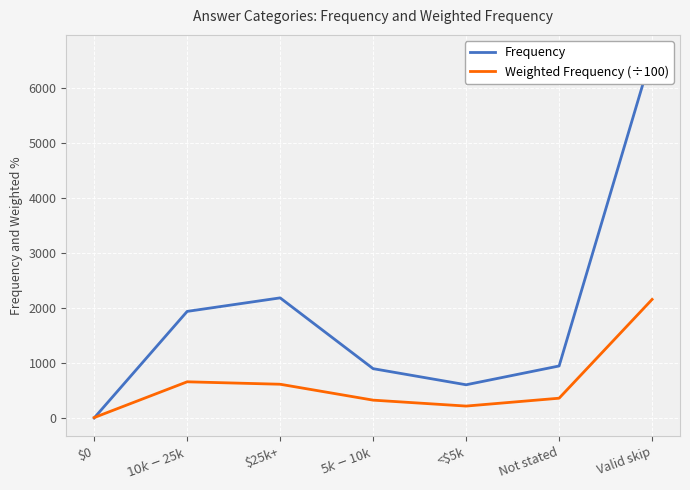

At how many categories does at least one series exceed 2237?

1